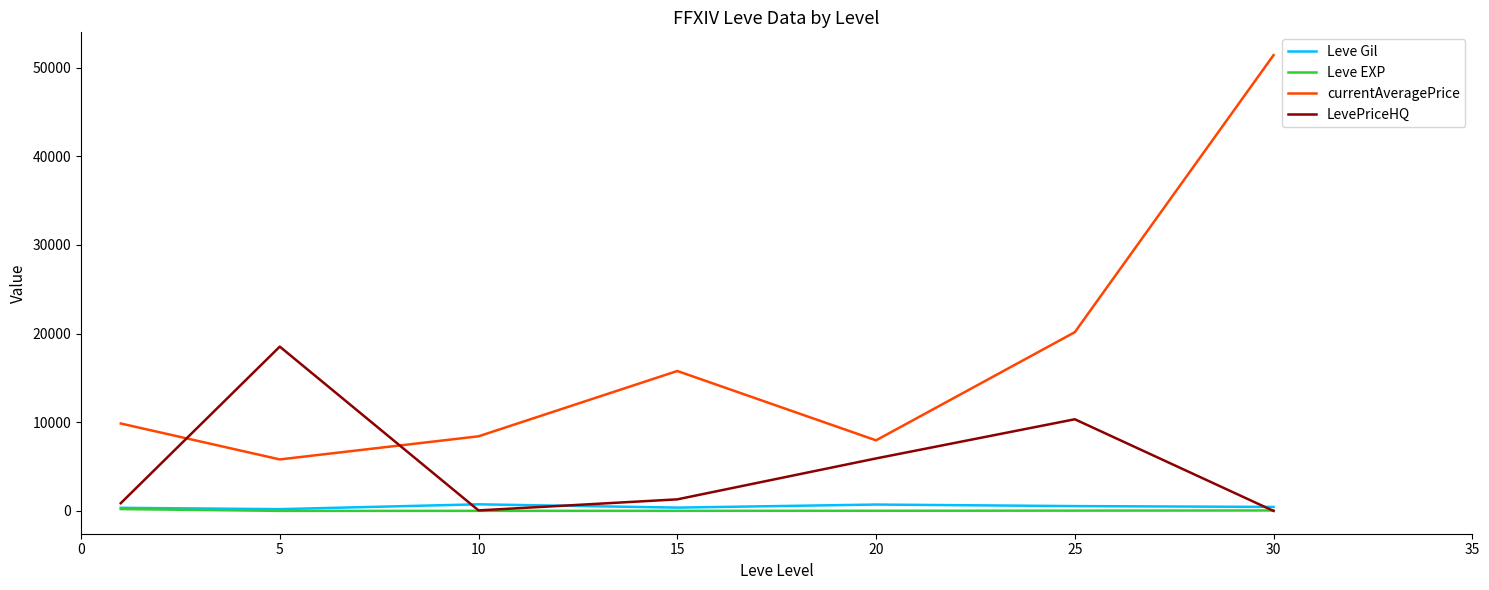

What is the difference between the maximum and minimum values in the LevePriceHQ series?

18528.7